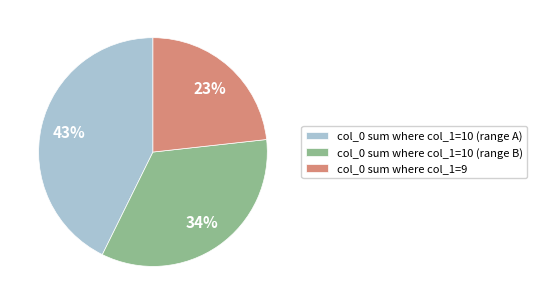

What is the smallest slice in the pie chart?

col_0 sum where col_1=9